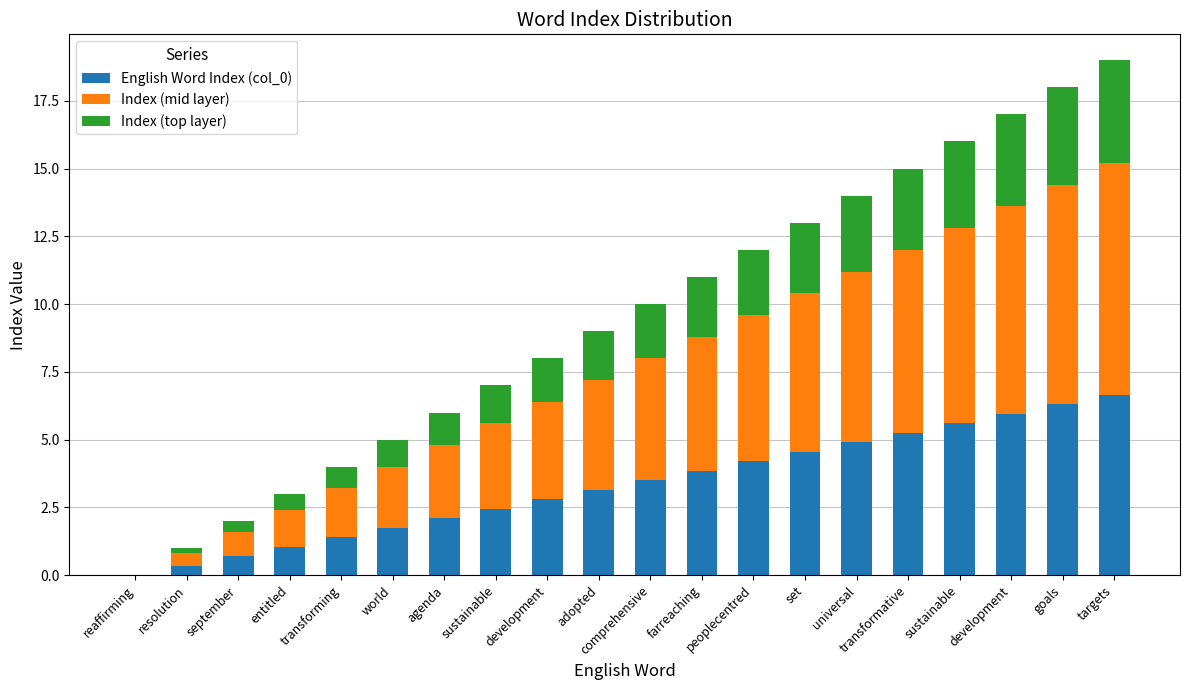

How many distinct data groups are displayed?

3